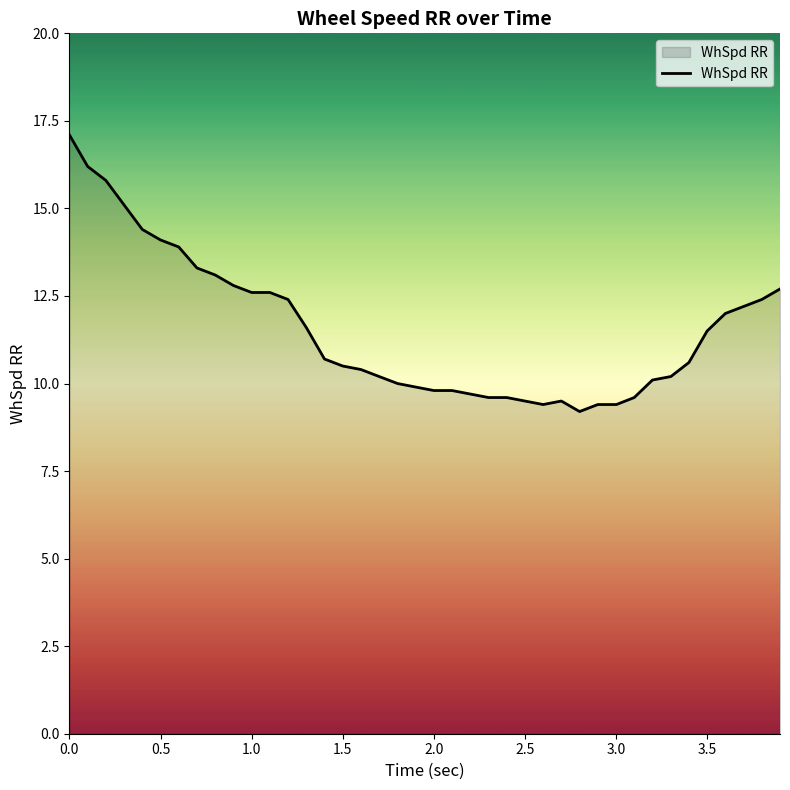

What is the difference between the maximum and minimum values?

7.9